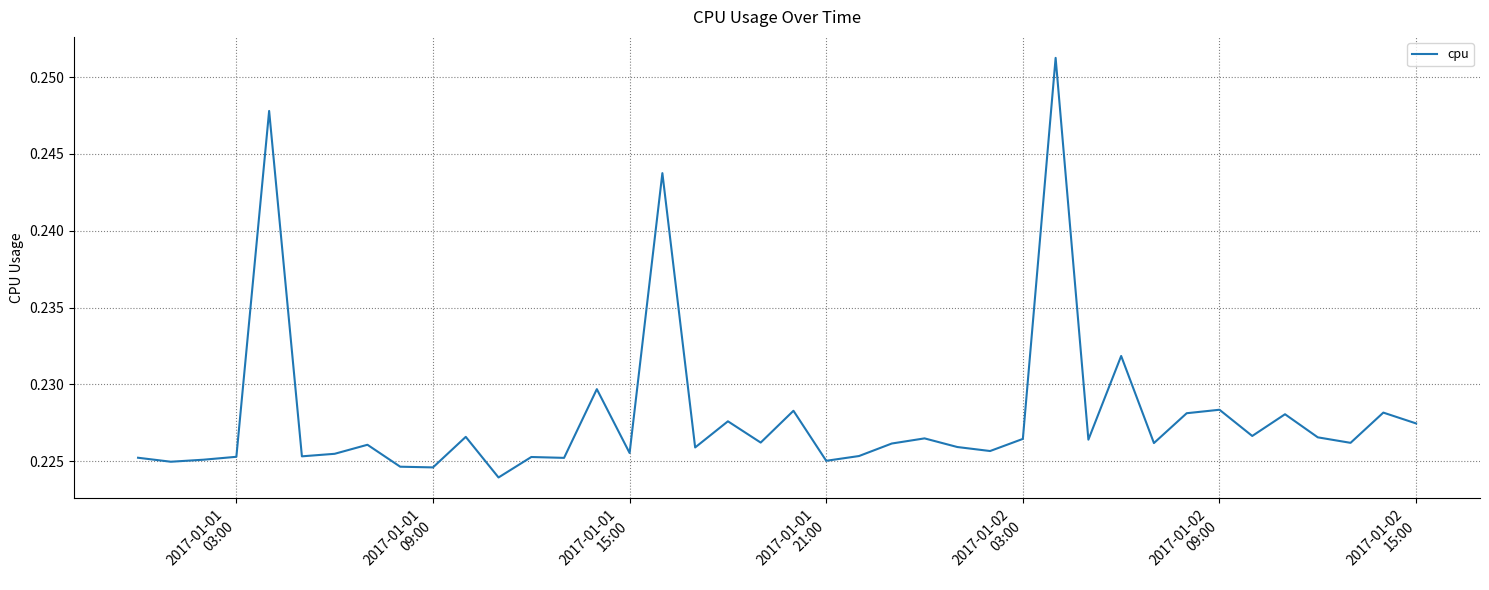

How many lines are shown in the chart?

1